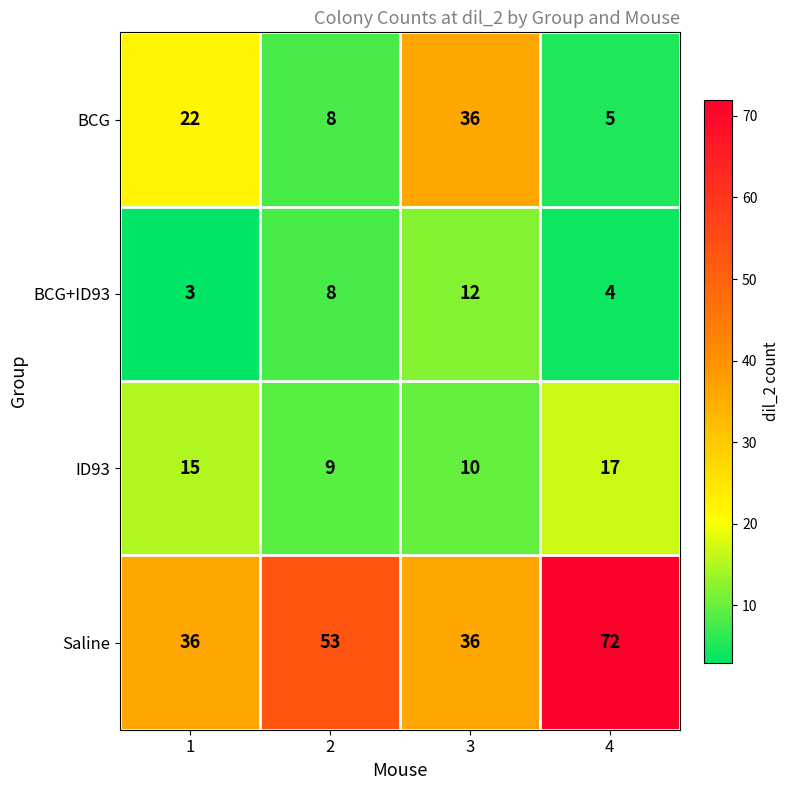

What is the highest value of the BCG+ID93 series?

12